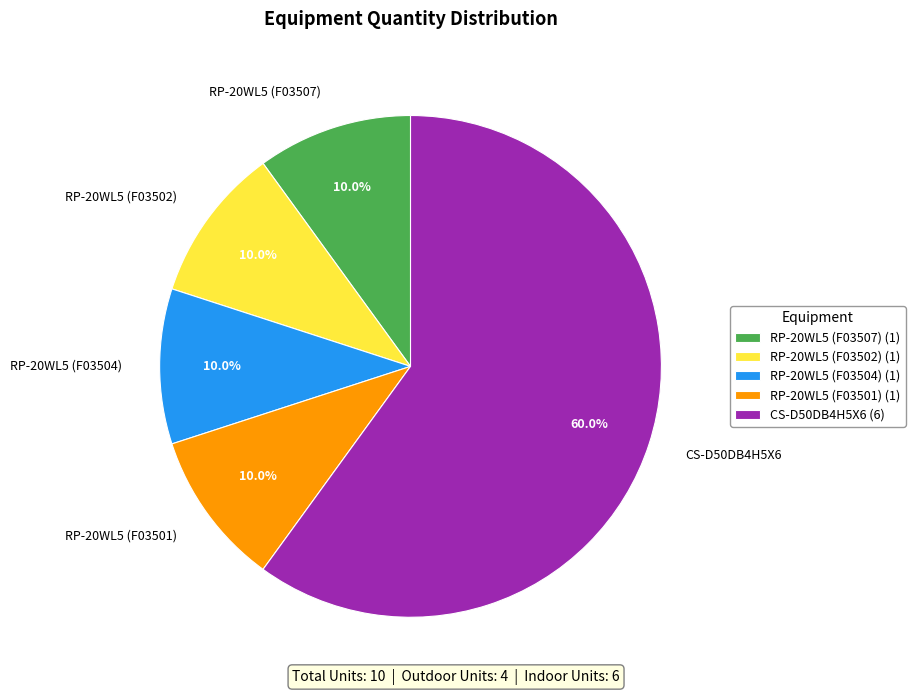

How many slices are in this pie chart?

5